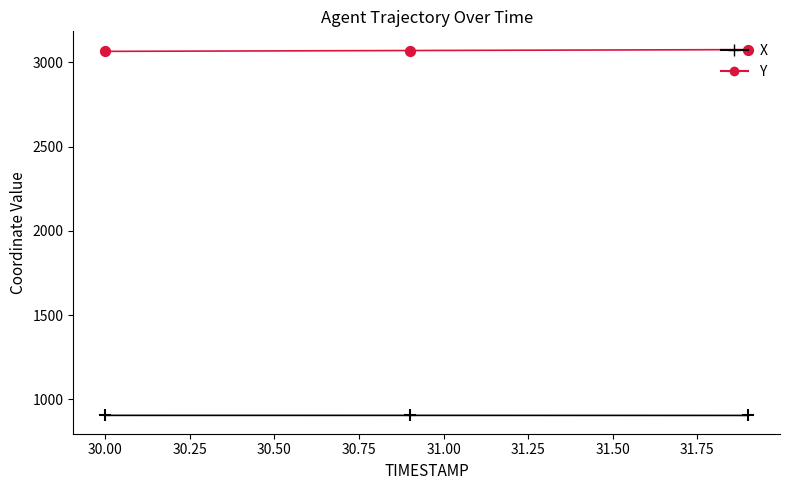

Which series has the largest total across all categories?

Y